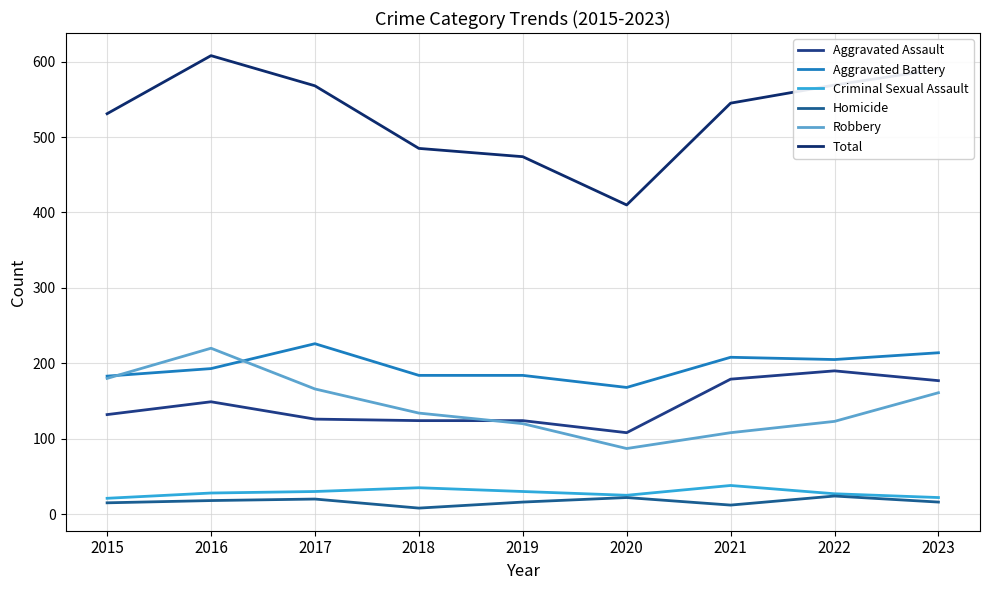

Which label corresponds to the largest value in the chart?

2016